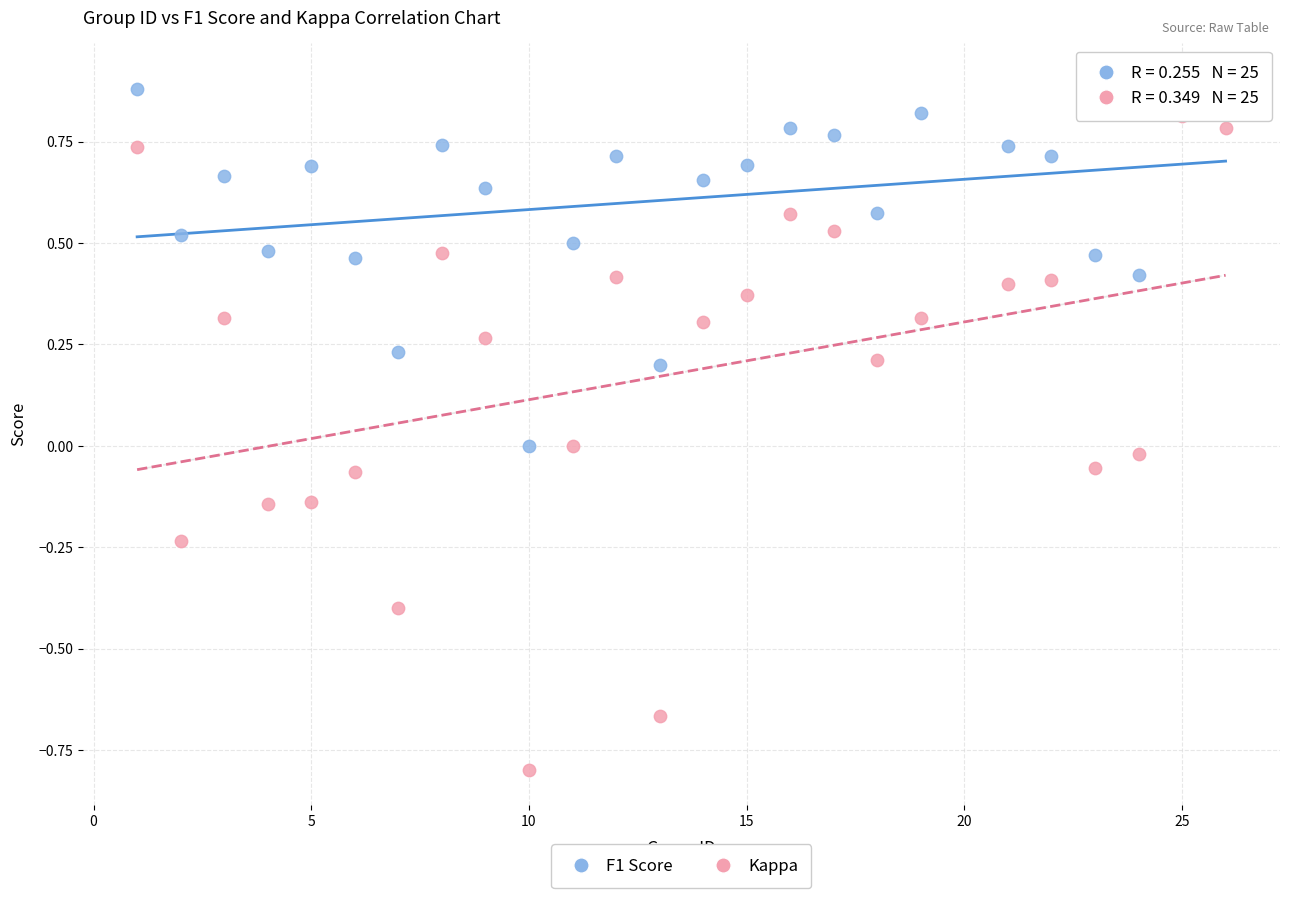

Which series contains the lowest Y value?

Kappa